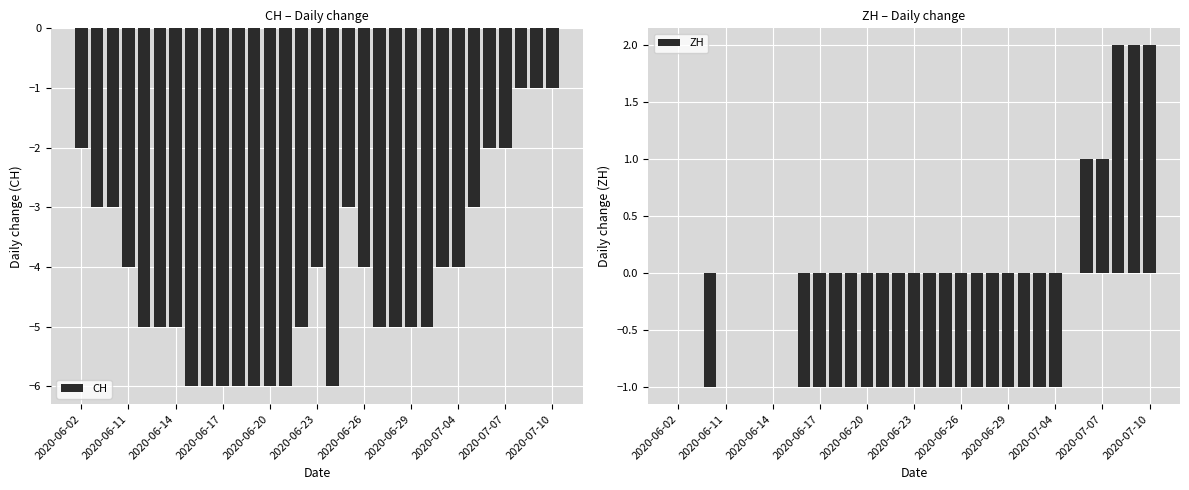

Is it true that CH equals -6 at 2020-06-20?

True